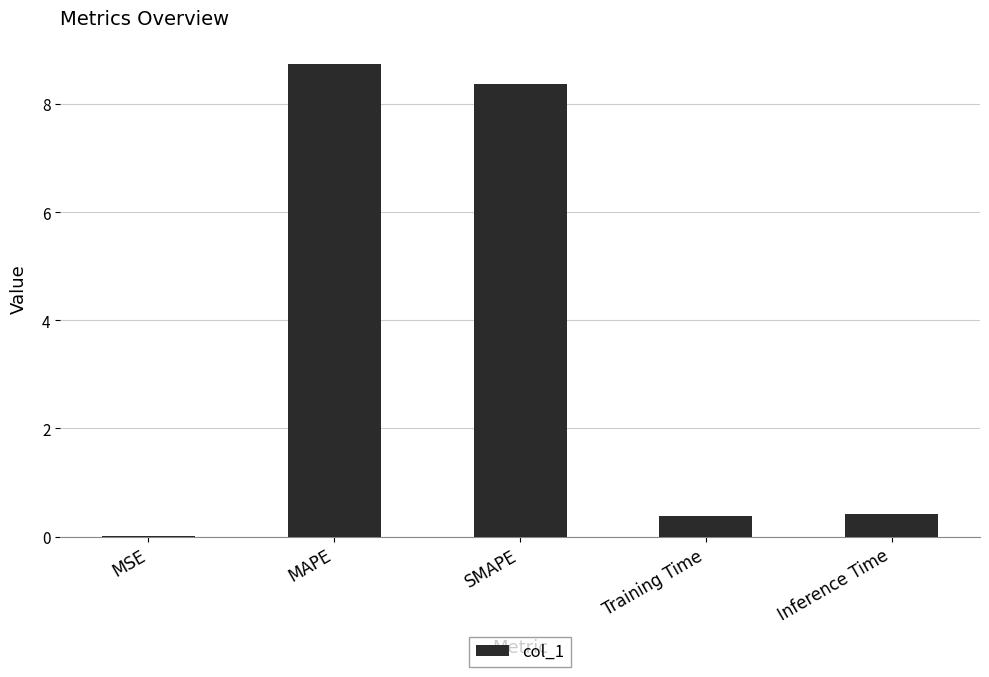

What value does the data have at Inference Time?

0.4